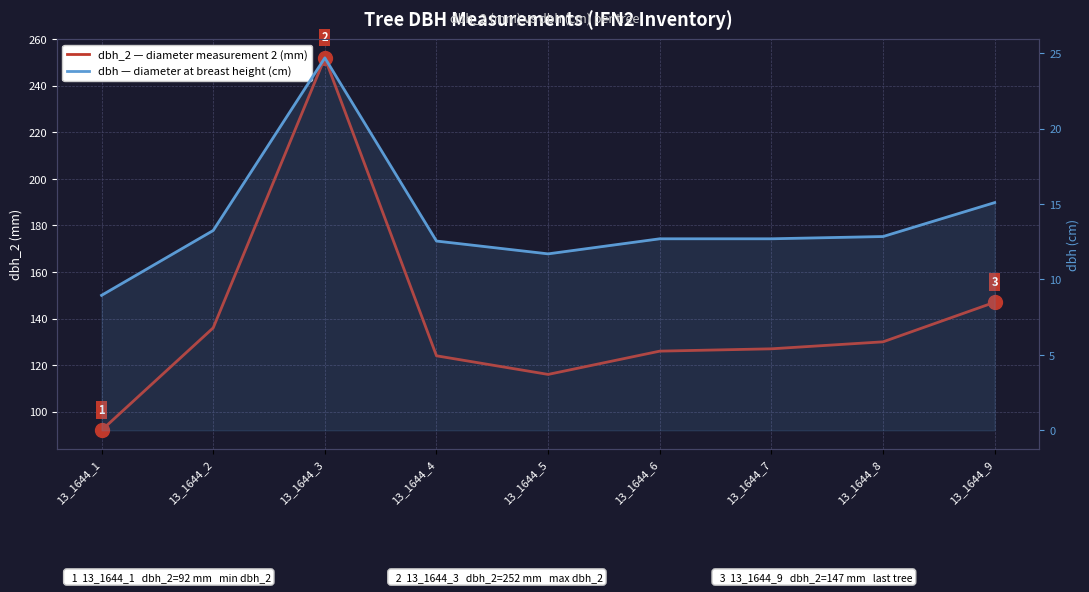

Which series has the widest spread of values?

dbh_2 — diameter measurement 2 (mm)